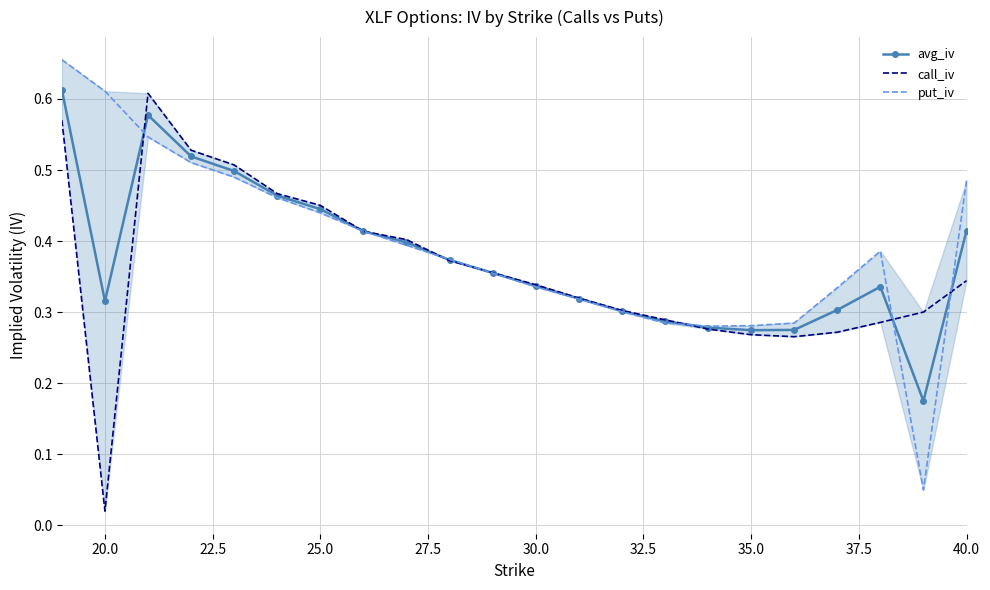

The avg_iv series shows 0.5 at 12. True or false?

False